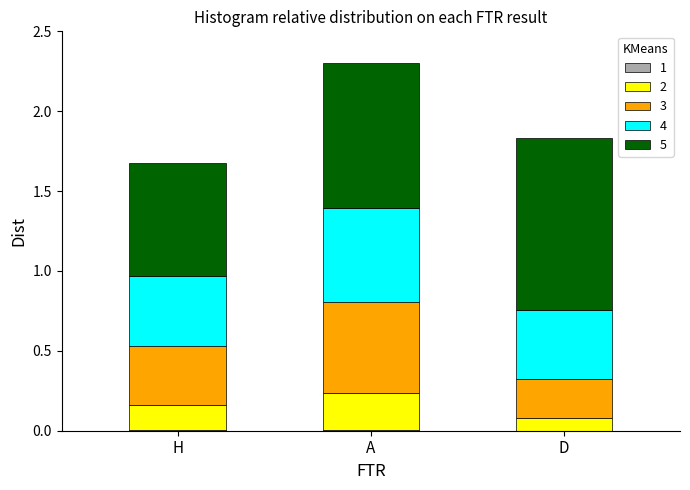

At which category is the sum across all series the highest?

A